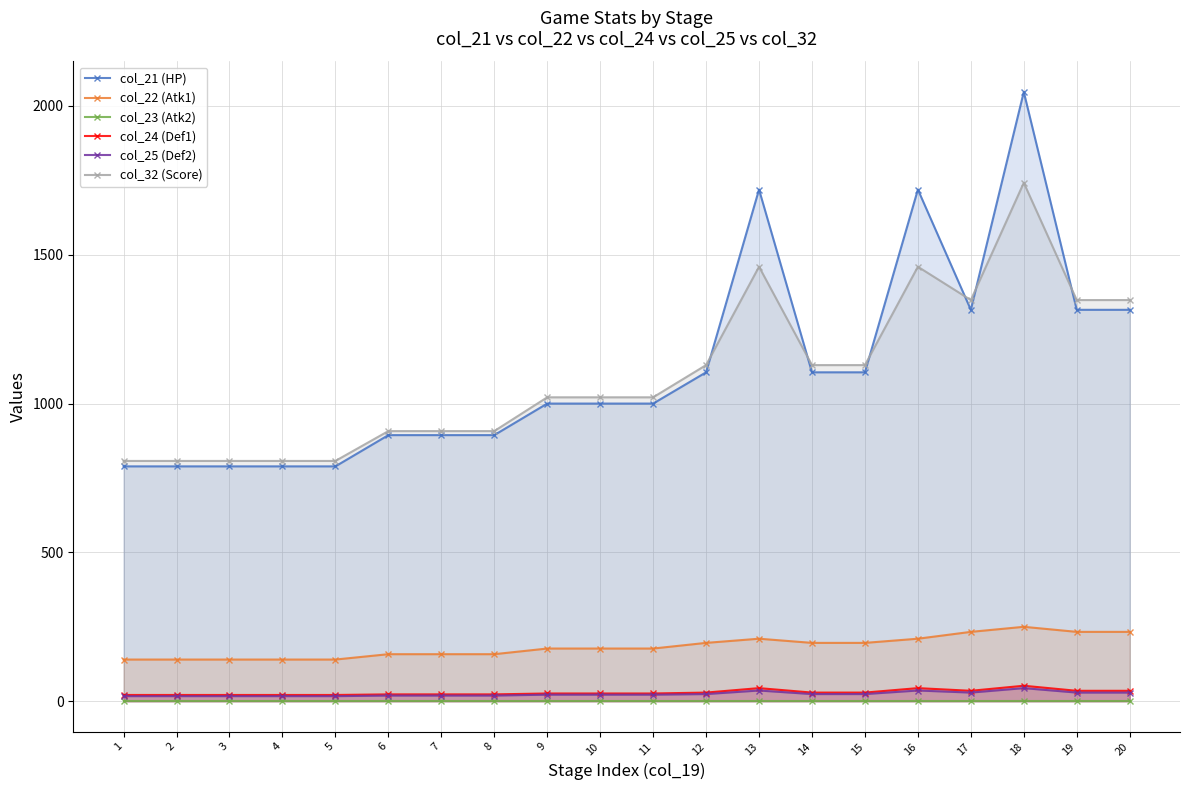

Where is col_32 (Score) nearest to the value 1274?

17